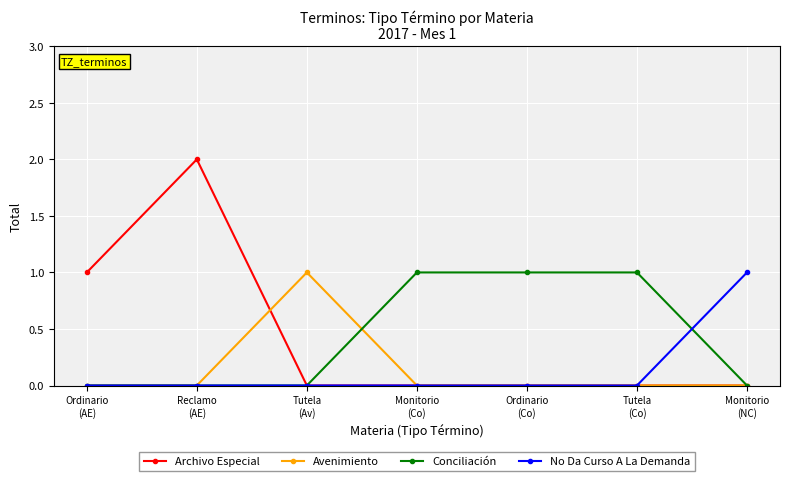

Which series has the largest range (max minus min)?

Archivo Especial